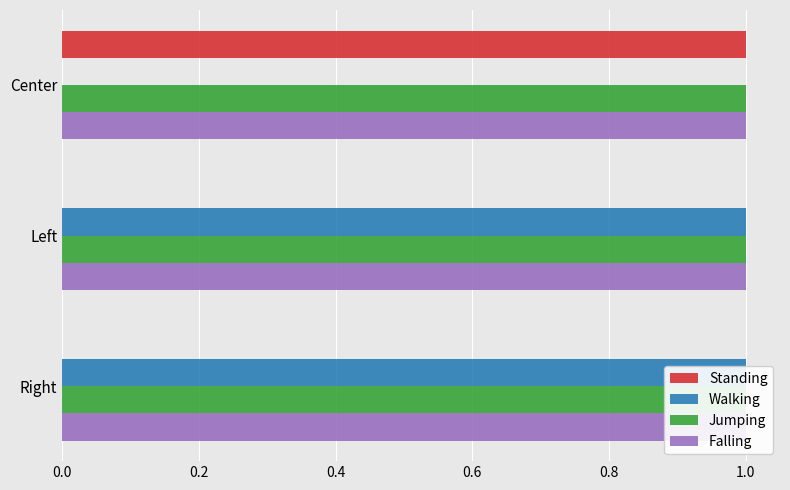

How many bars are there in total?

12